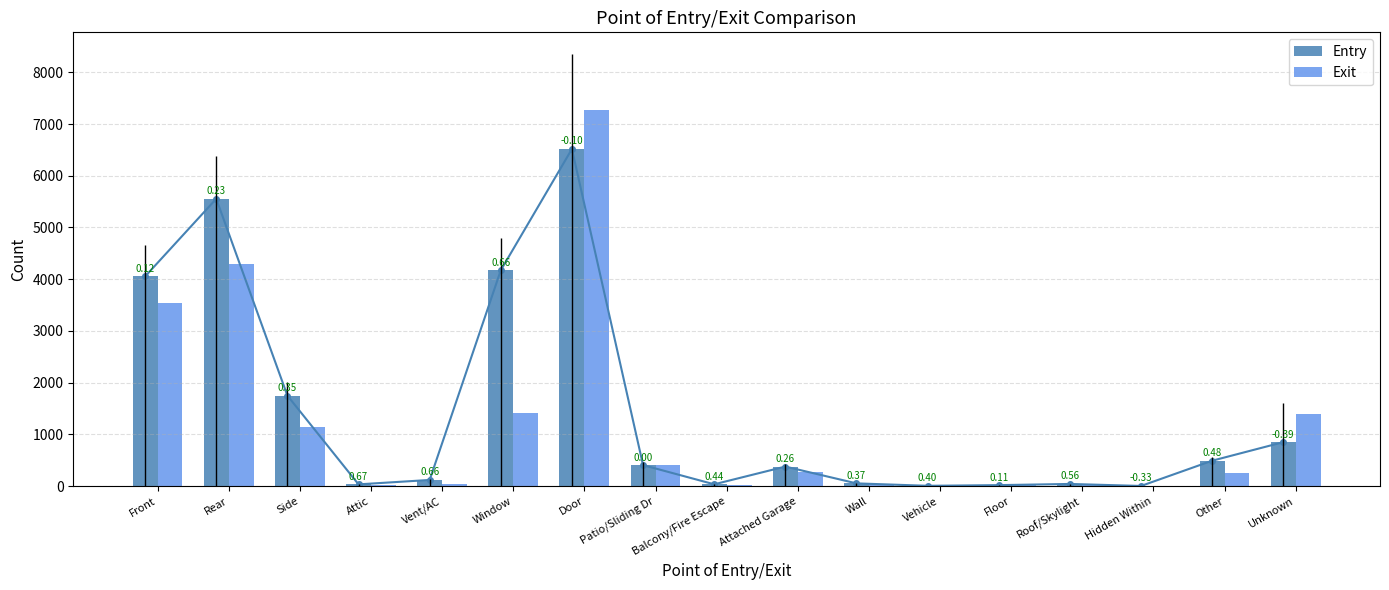

Reading right to left, list all the values displayed in this chart.

Entry: 849	490	2	41	18	5	52	377	34	405	6517	4172	118	33	1749	5554	4053
Exit: 1389	253	3	18	16	3	33	280	19	403	7265	1418	40	11	1142	4285	3548